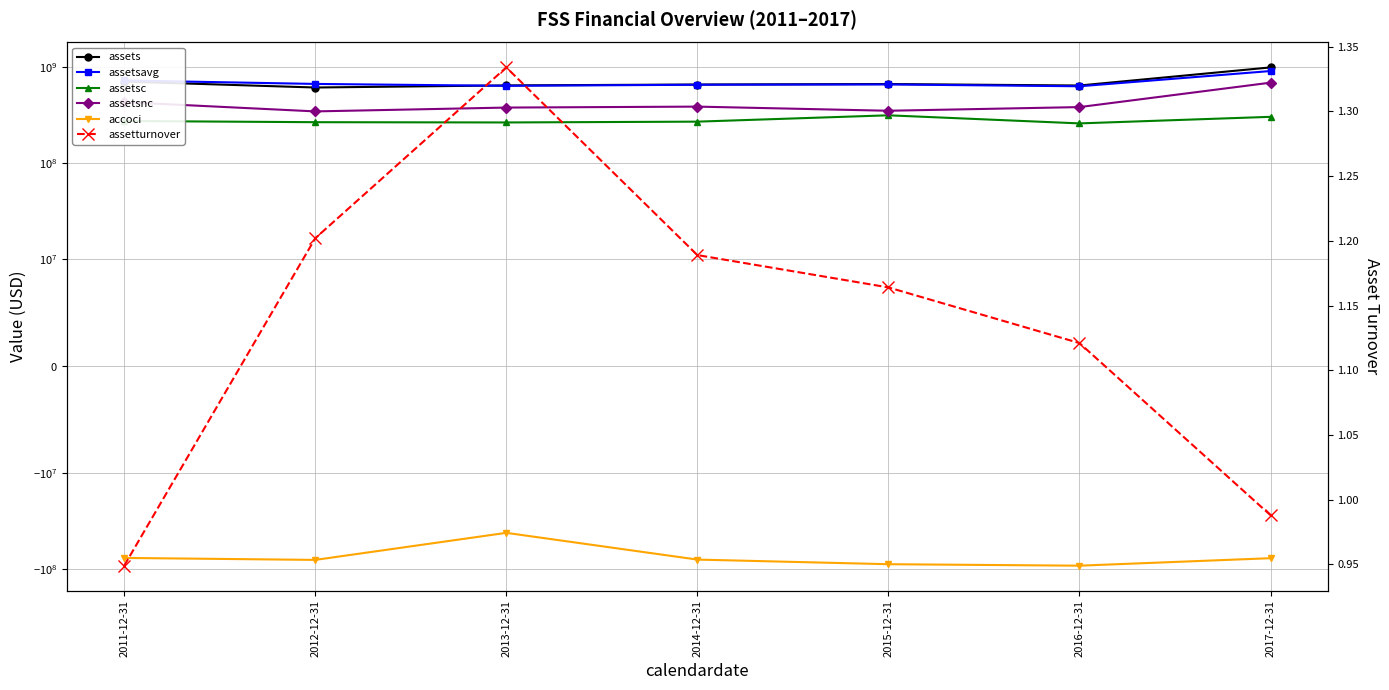

Reading left to right, transcribe all the data shown in this chart.

assets: 2011-12-31=706700000.0	2012-12-31=613200000.0	2013-12-31=644800000.0	2014-12-31=658700000.0	2015-12-31=666500000.0	2016-12-31=643200000.0	2017-12-31=992300000.0
assetsavg: 2011-12-31=725900000.0	2012-12-31=668100000.0	2013-12-31=638350000.0	2014-12-31=655025000.0	2015-12-31=659750000.0	2016-12-31=631575000.0	2017-12-31=909775000.0
assetsc: 2011-12-31=274900000.0	2012-12-31=267200000.0	2013-12-31=265500000.0	2014-12-31=270700000.0	2015-12-31=315100000.0	2016-12-31=259600000.0	2017-12-31=303800000.0
assetsnc: 2011-12-31=431800000.0	2012-12-31=346000000.0	2013-12-31=379300000.0	2014-12-31=388000000.0	2015-12-31=351400000.0	2016-12-31=383600000.0	2017-12-31=688500000.0
accoci: 2011-12-31=-76400000.0	2012-12-31=-80100000.0	2013-12-31=-41900000.0	2014-12-31=-79500000.0	2015-12-31=-88800000.0	2016-12-31=-92000000.0	2017-12-31=-76900000.0
assetturnover: 2011-12-31=0.9	2012-12-31=1.2	2013-12-31=1.3	2014-12-31=1.2	2015-12-31=1.2	2016-12-31=1.1	2017-12-31=1.0